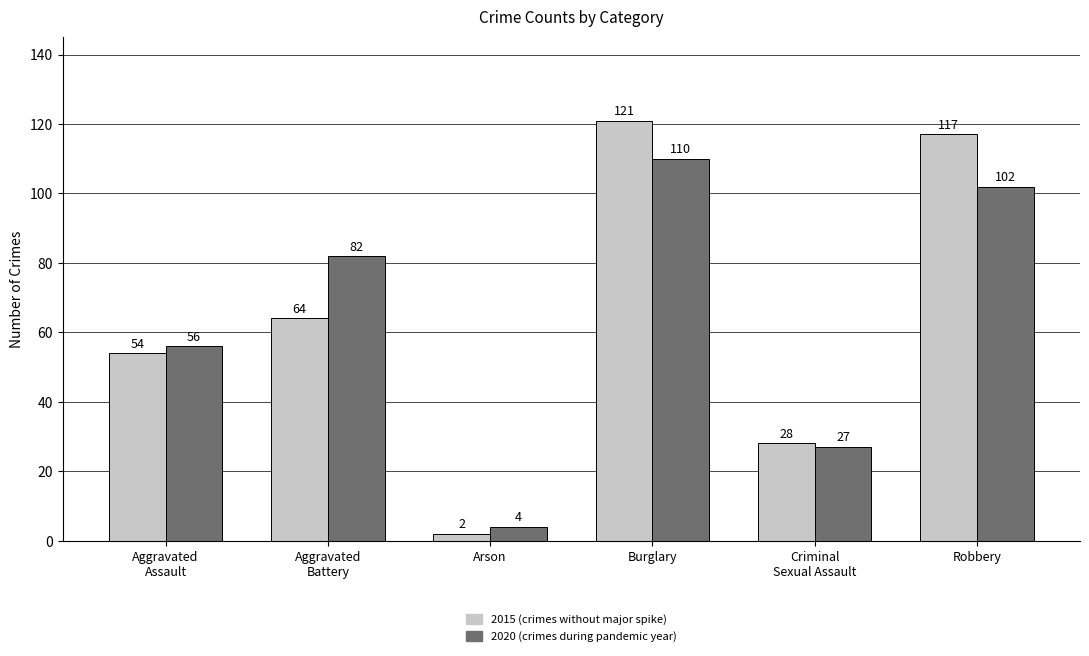

How many bars are there in total?

12